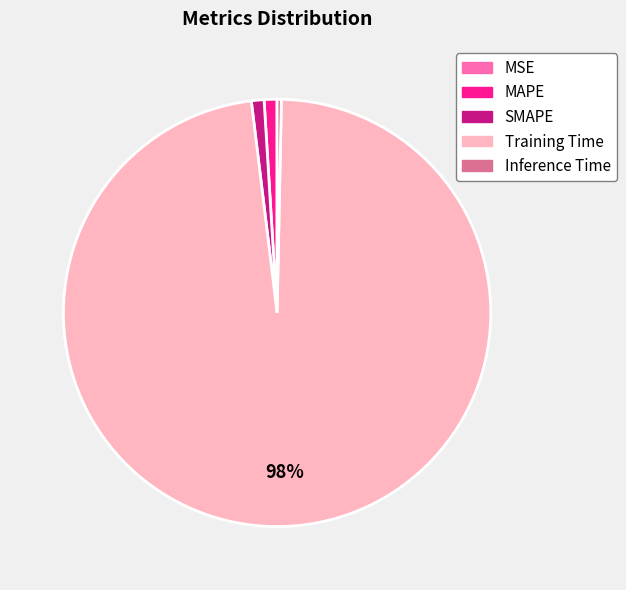

Is it true that Training Time is 92% of the pie?

False